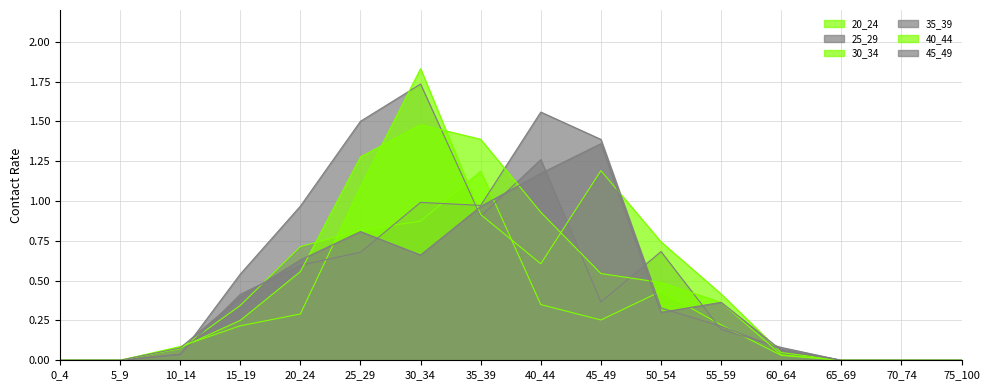

Between which two adjacent categories do 20_24 and 40_44 first intersect?

10_14 and 15_19